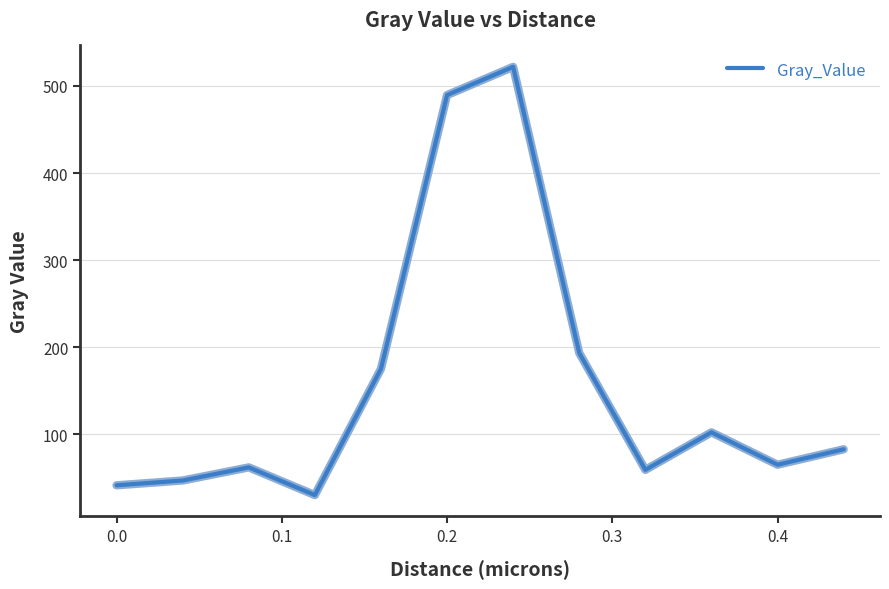

What is the difference between the maximum and minimum values?

491.5